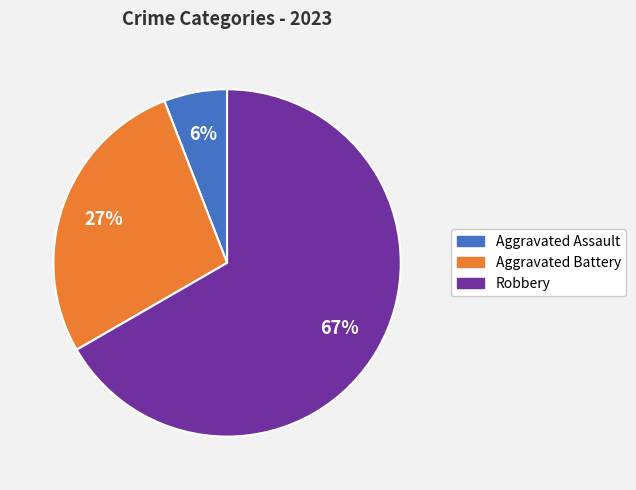

To the nearest percent, what is the difference between the largest and smallest slice percentages?

61%